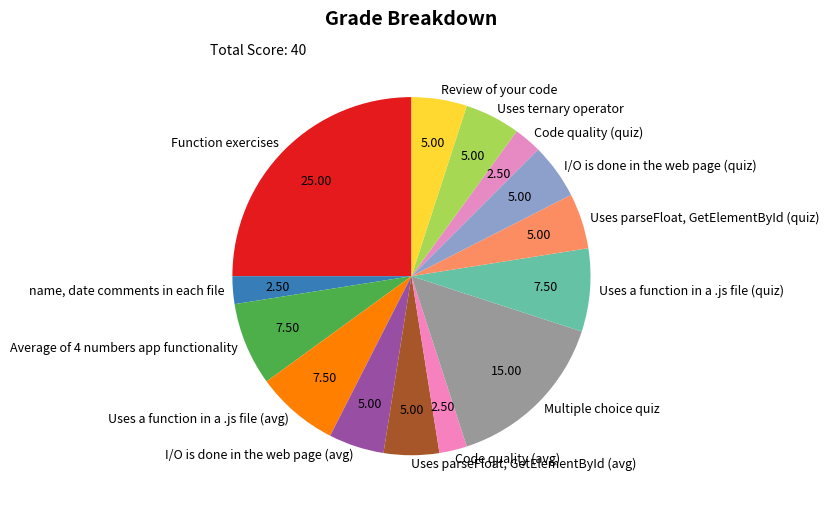

Which has a higher value, I/O is done in the web page (quiz) or Function exercises?

Function exercises